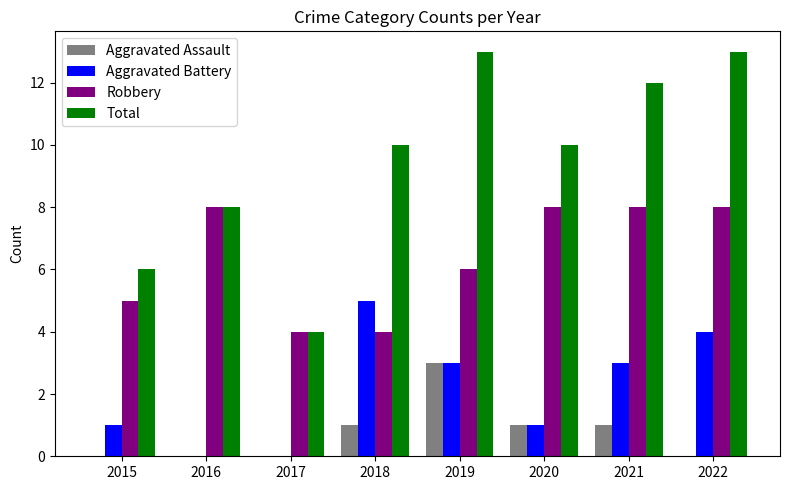

What are all the series names shown in the legend?

Aggravated Assault, Aggravated Battery, Robbery, Total